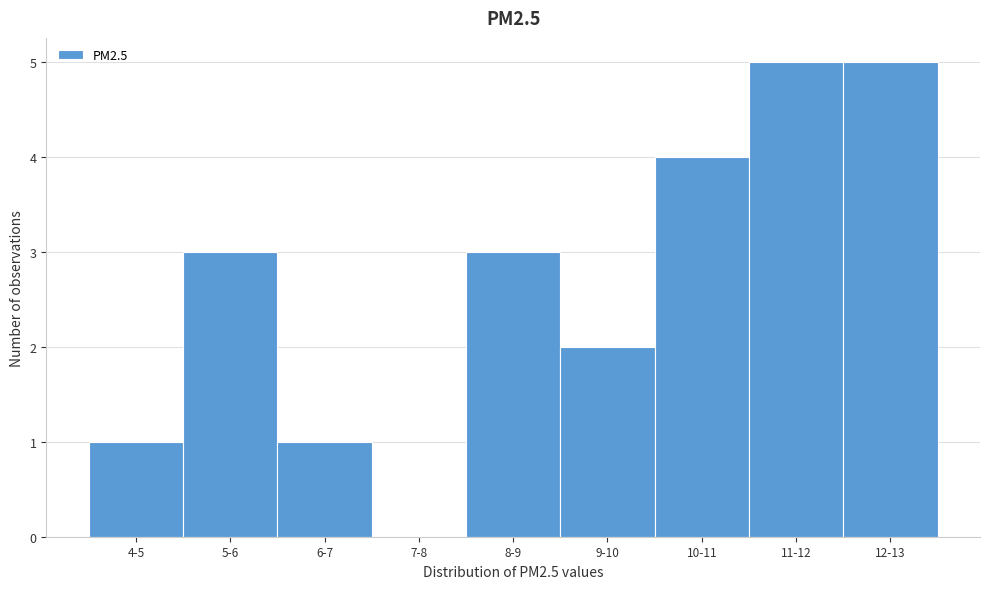

Reading left to right, transcribe all the data shown in this chart.

4-5=1	5-6=3	6-7=1	7-8=0	8-9=3	9-10=2	10-11=4	11-12=5	12-13=5